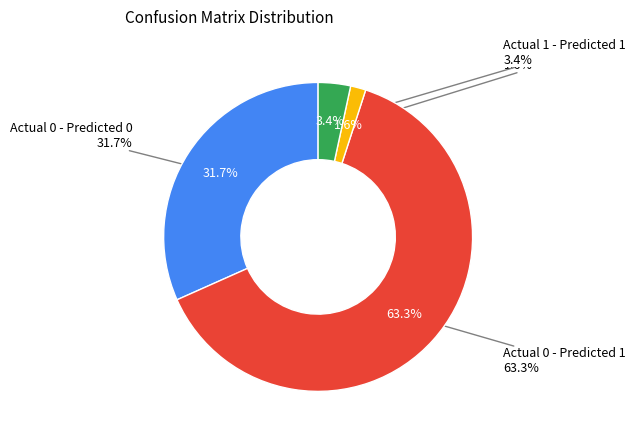

How much of the chart is everything except Actual 1 - Predicted 1?

96.6%